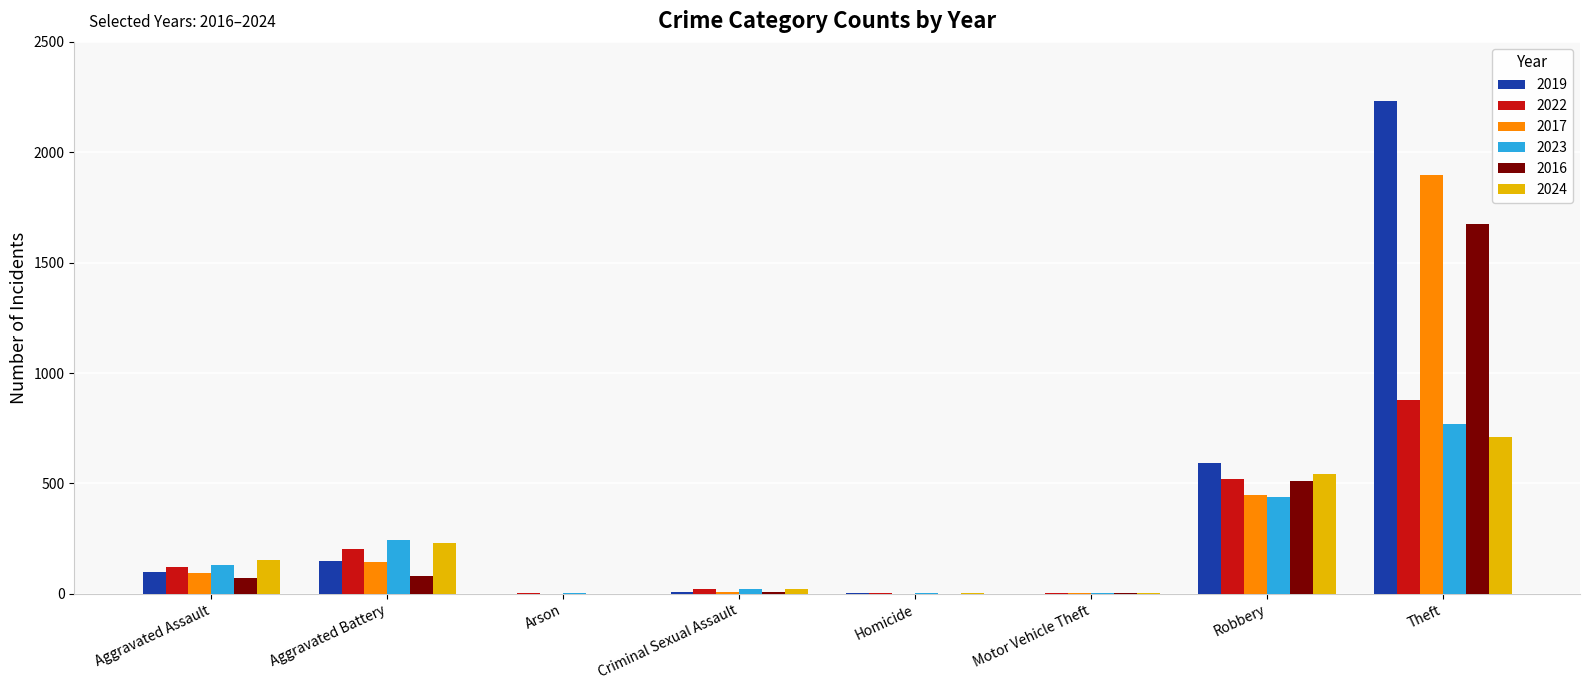

Which series changed the most between Aggravated Battery and Theft?

2019